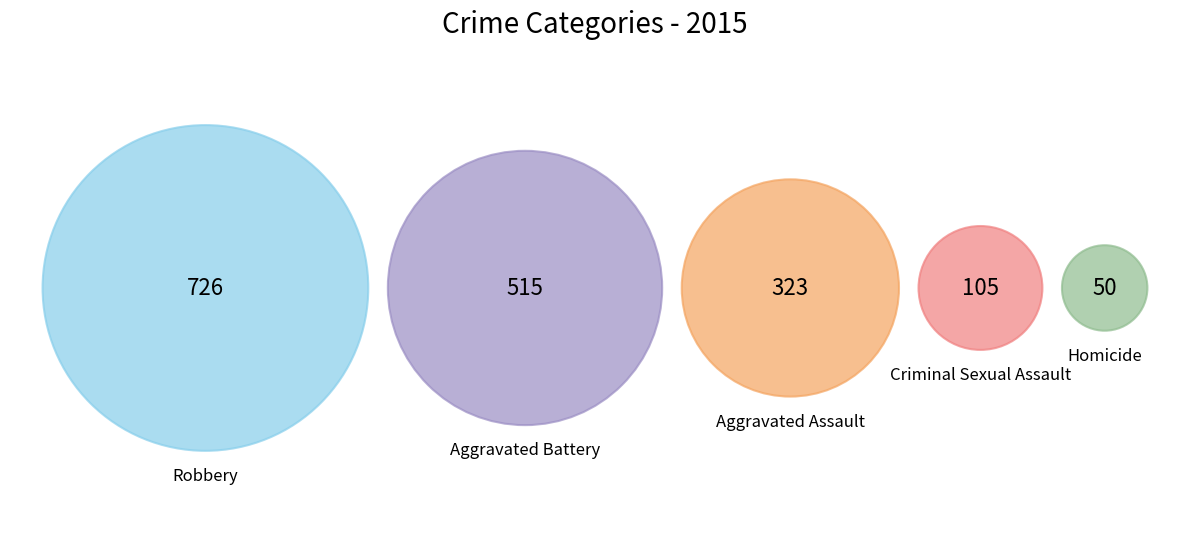

What portion of the pie excludes Criminal Sexual Assault?

93.9%